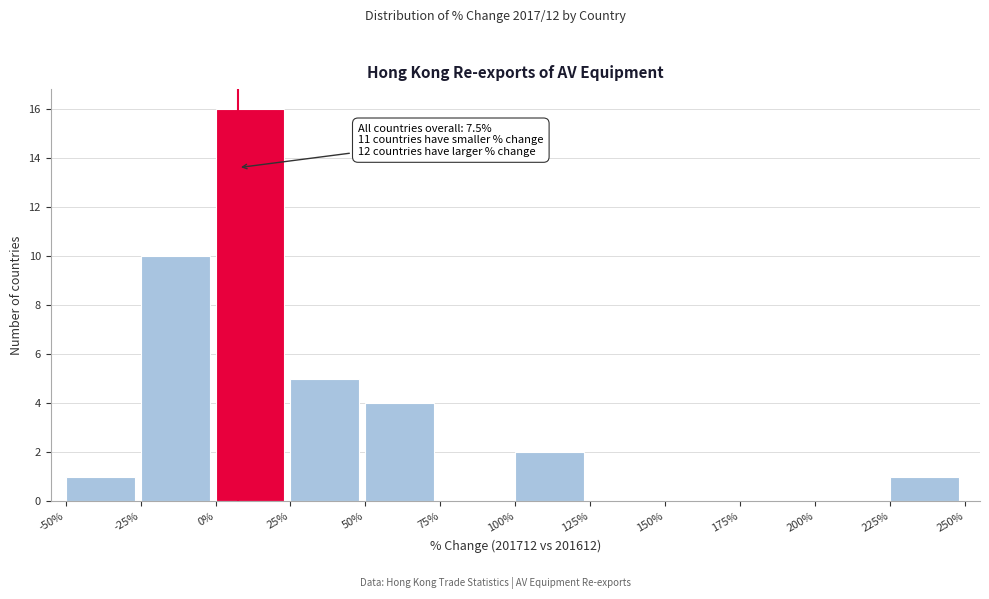

Over which range of the x-axis is the bar tallest?

0% to 25%